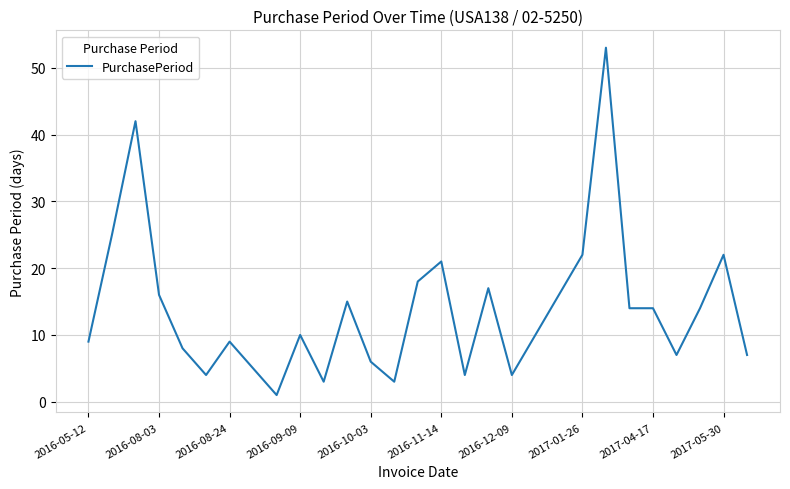

What is the difference between the maximum and minimum values?

52